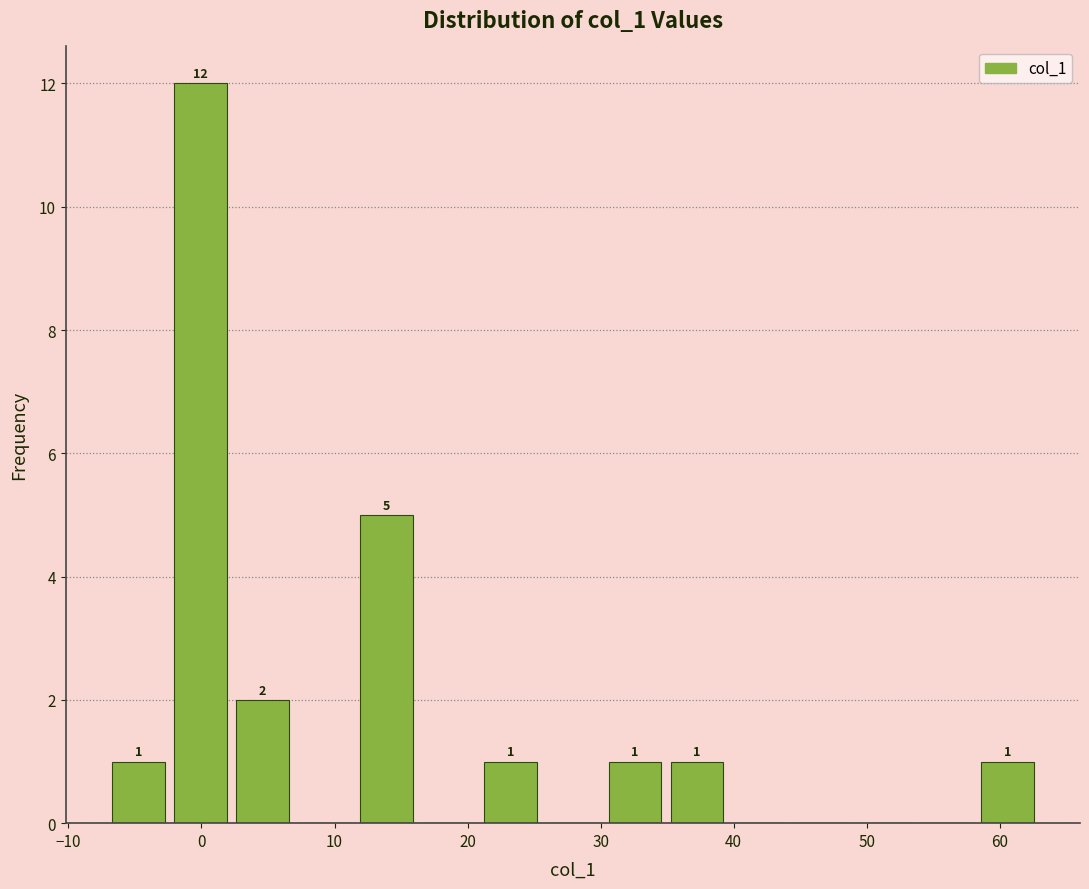

Which range on the x-axis has the tallest bar?

-2 to 2